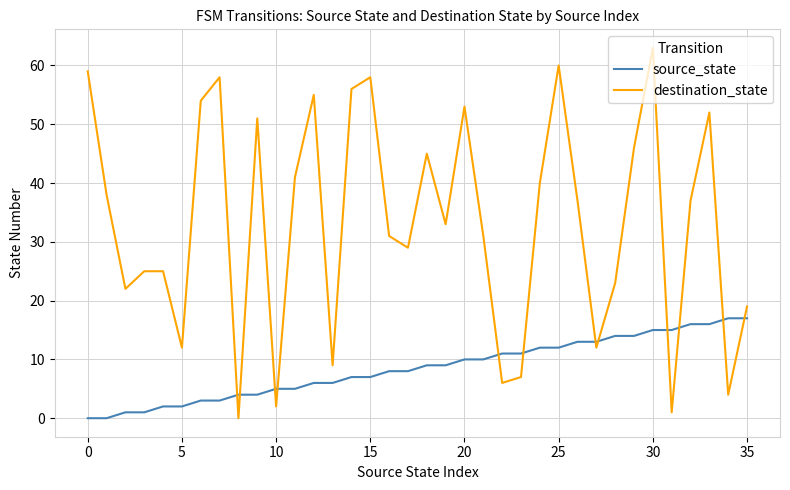

Which series has the largest range (max minus min)?

destination_state